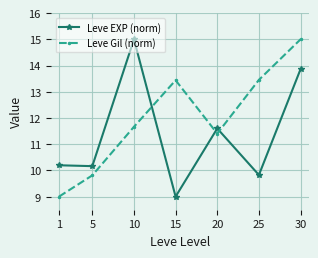

At which category does Leve EXP (norm) reach its first local peak?

10